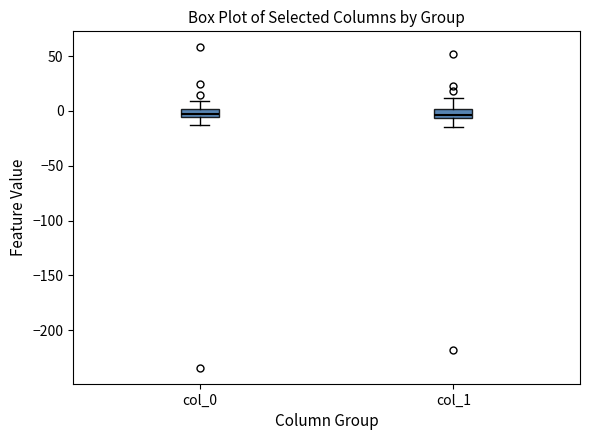

Where is the upper edge of the box for col_0 on the y-axis? The values are not printed on the chart, so give them approximately, as read against the axis.

0